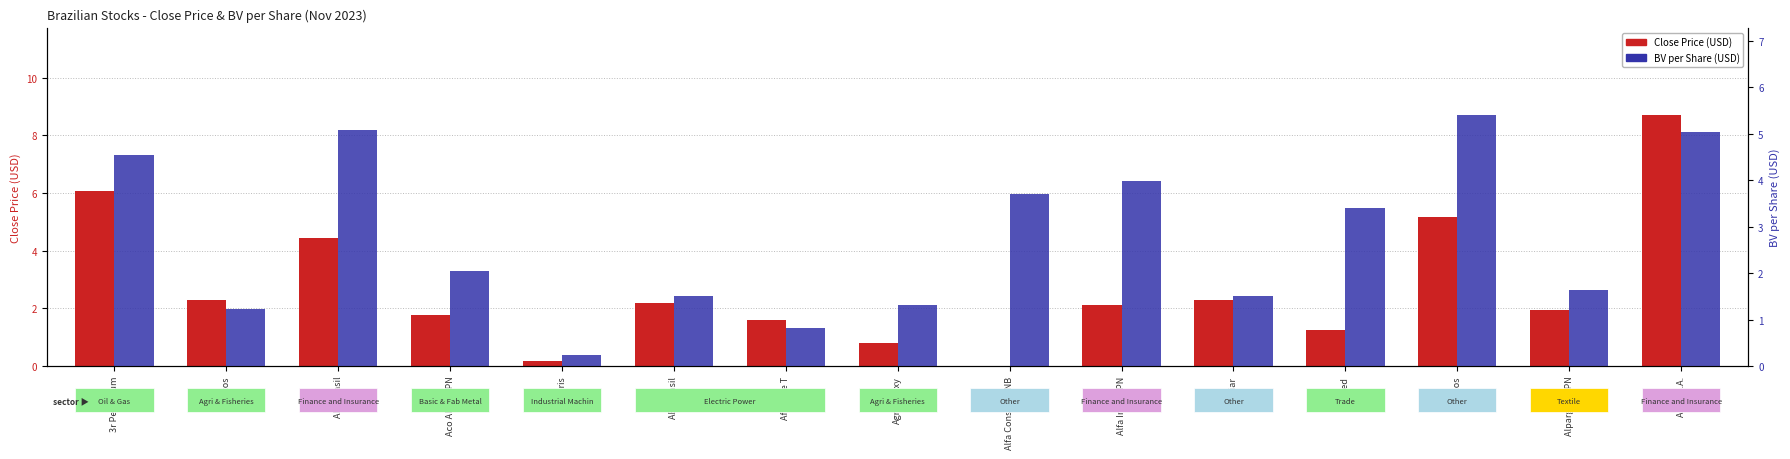

At how many categories does at least one series exceed 2?

11